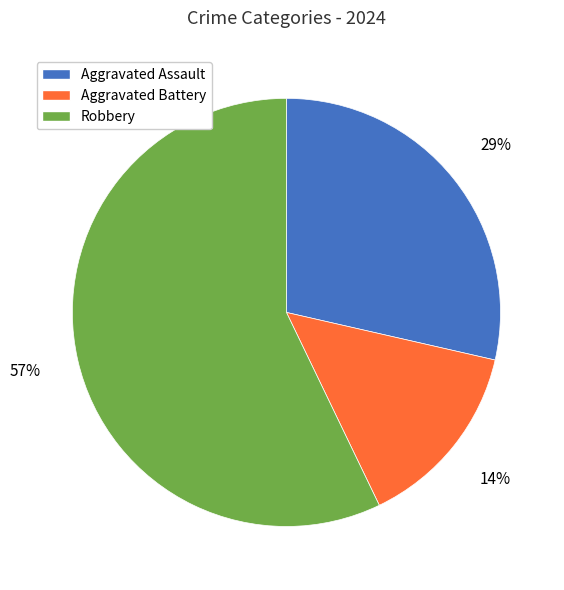

Is there a majority slice in this chart?

Yes